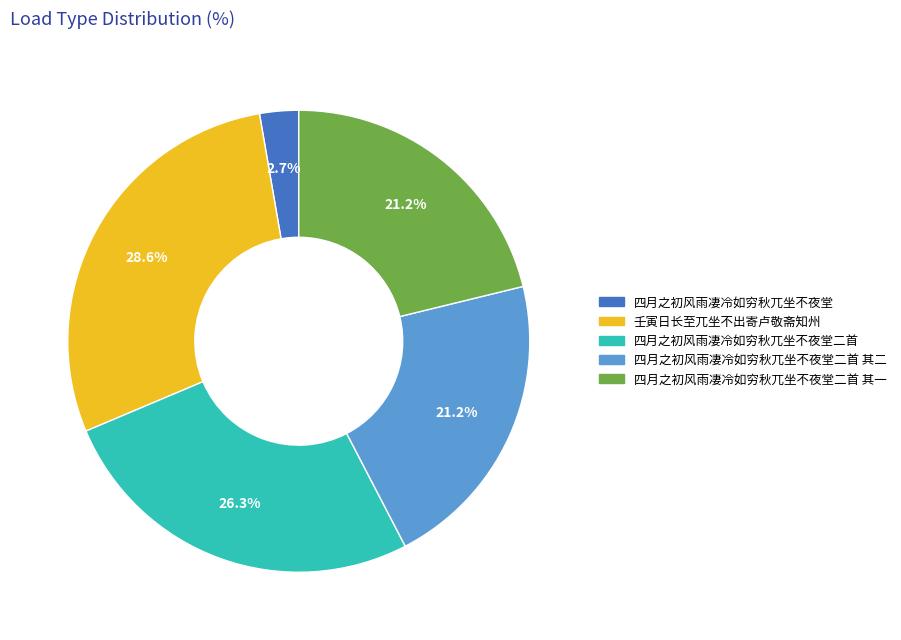

How many segments does this pie chart have?

5